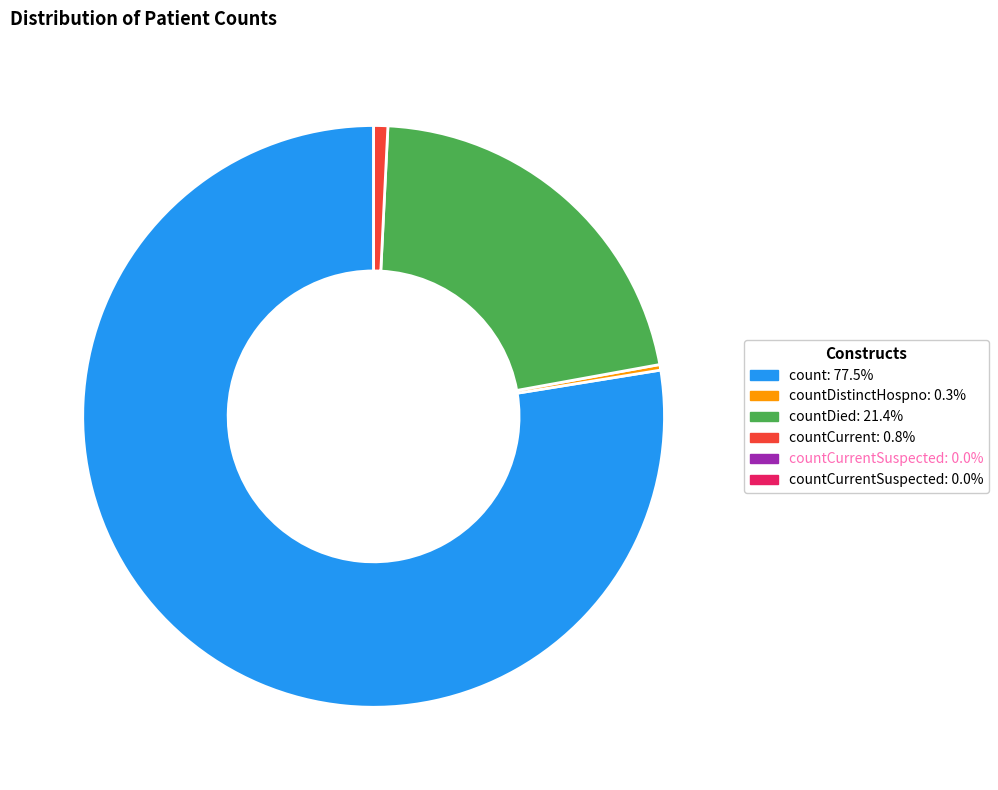

Is there a majority slice in this chart?

Yes